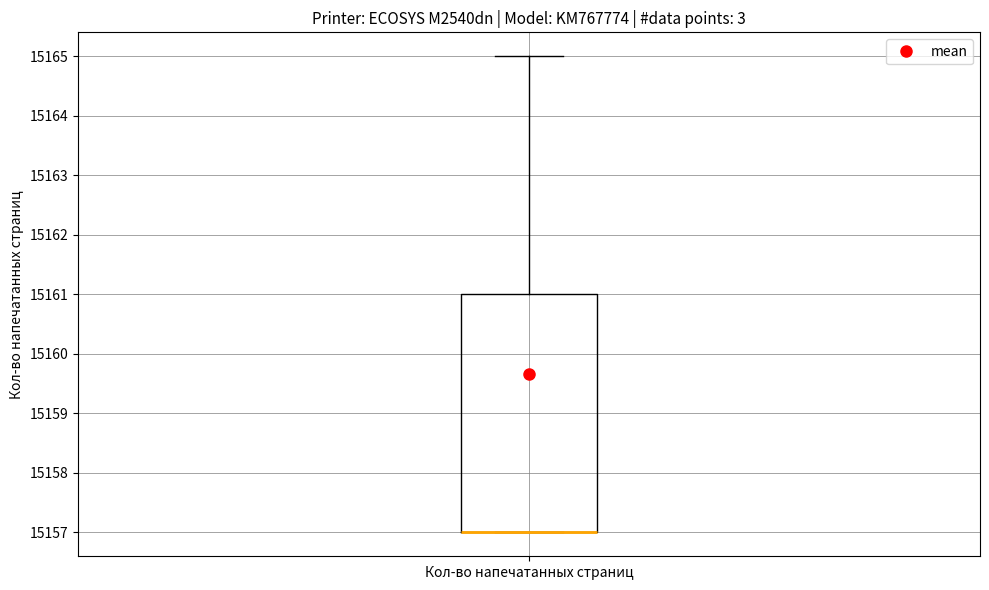

Transcribe this box plot: give where the median line is, the range the box spans, and where the two whiskers end, as read against the y-axis. The values are not printed on the chart, so give them approximately, as read against the axis.

median 15157 (drawn on the box's lower edge), box 15157 to 15161, whiskers 15157 to 15165